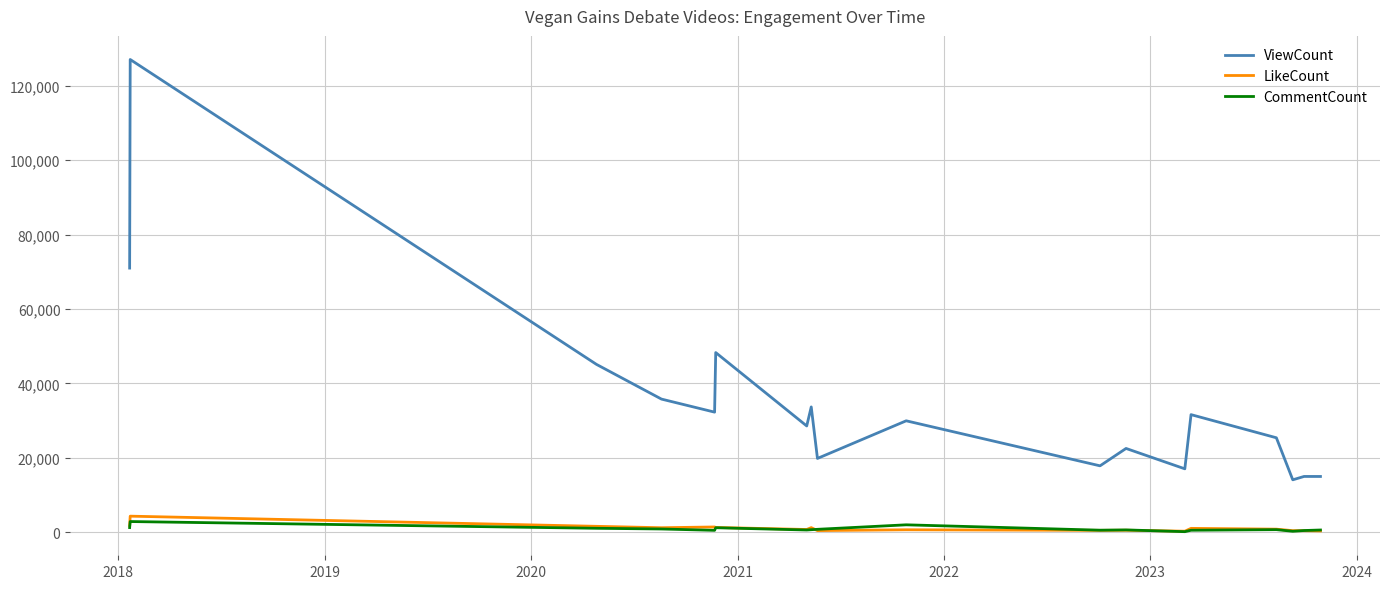

True or false: ViewCount and CommentCount cross at least once.

False